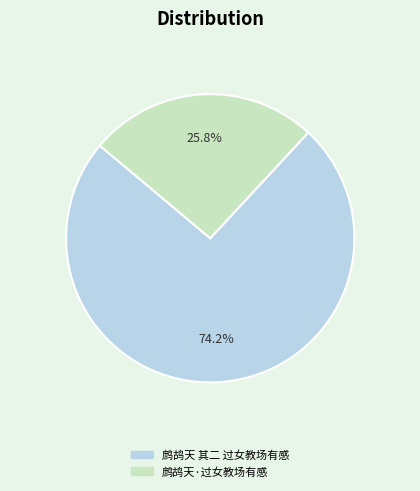

To the nearest percent, what is the difference between the largest and smallest slice percentages?

48%